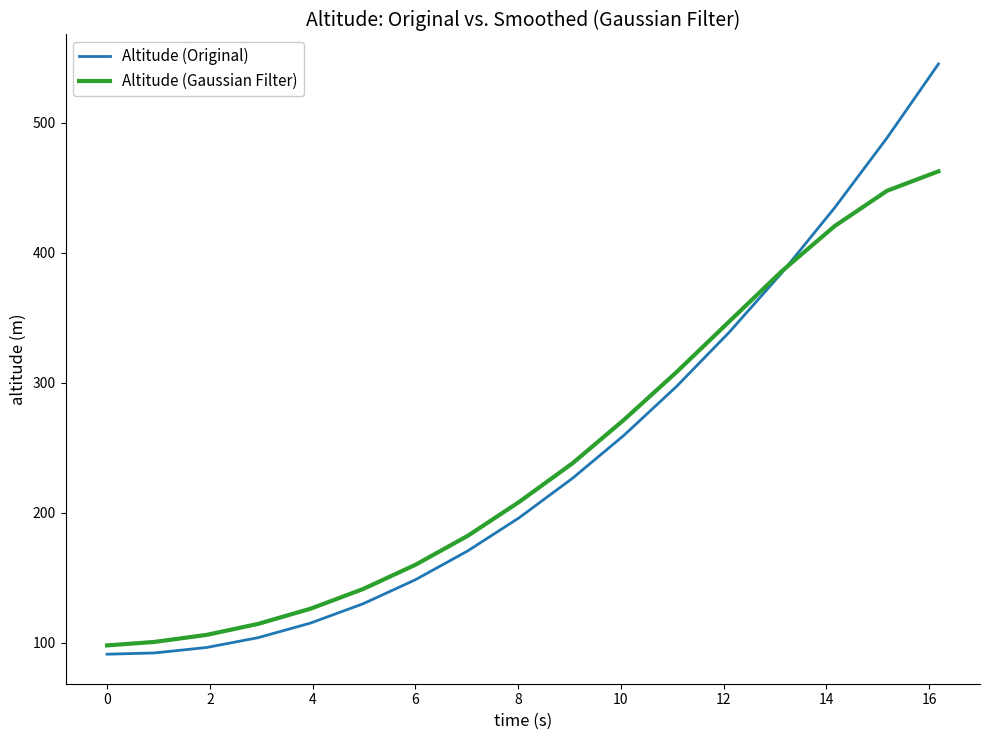

True or false: Altitude (Original) has more than 2 interior local peaks.

False